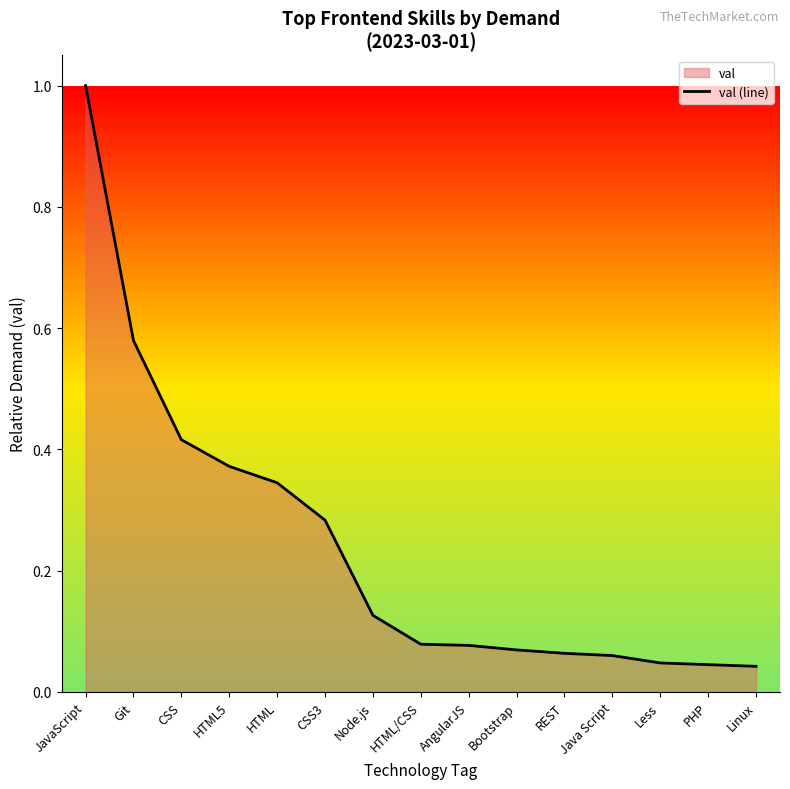

The value at Node.js is 0.2. True or false?

False